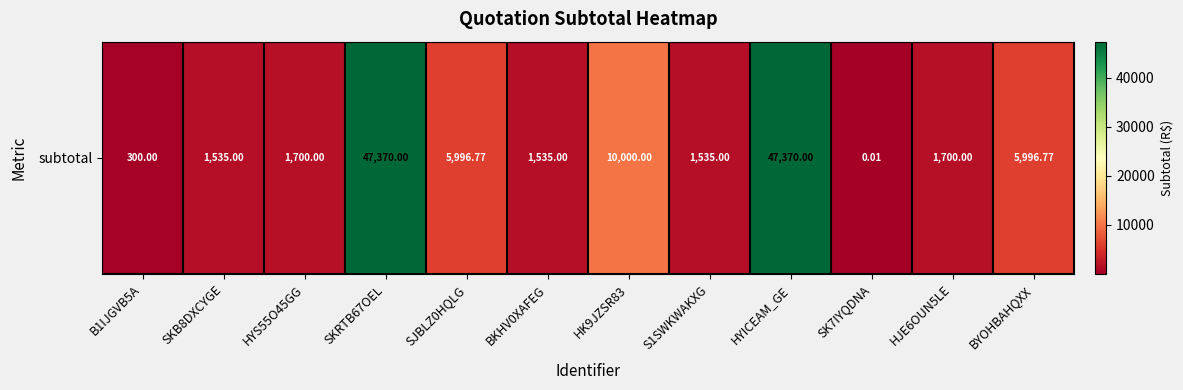

What is the difference between the maximum and minimum values?

47370.0